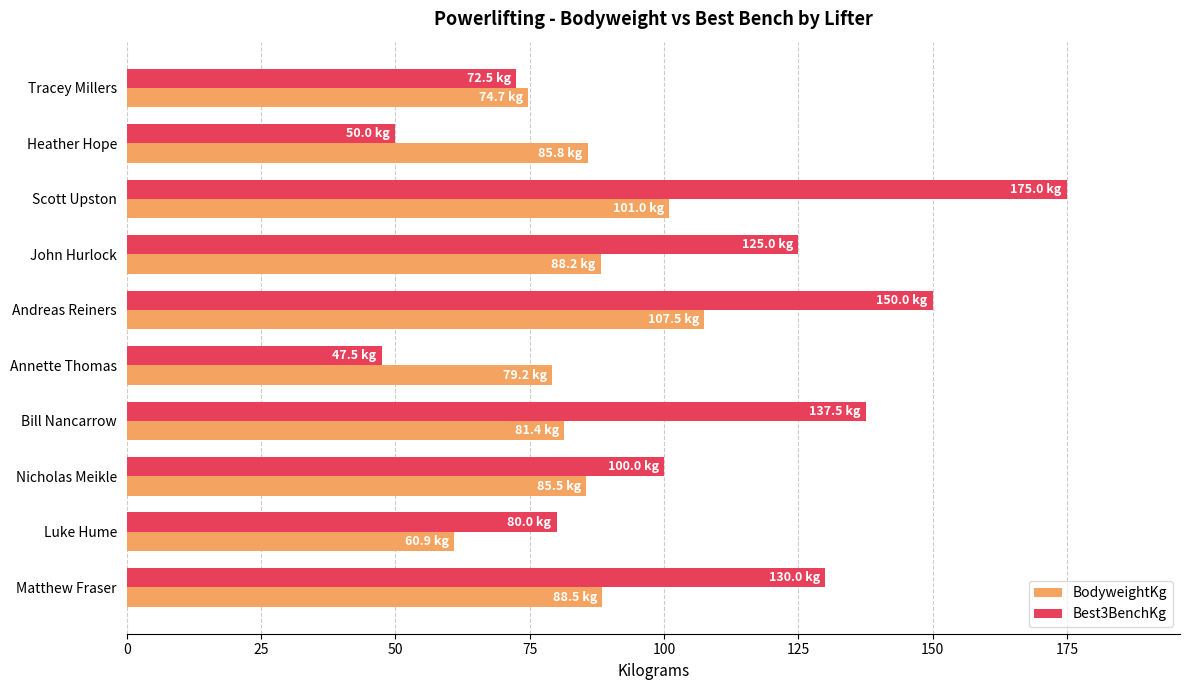

Which category has the lowest value across all series?

Annette Thomas